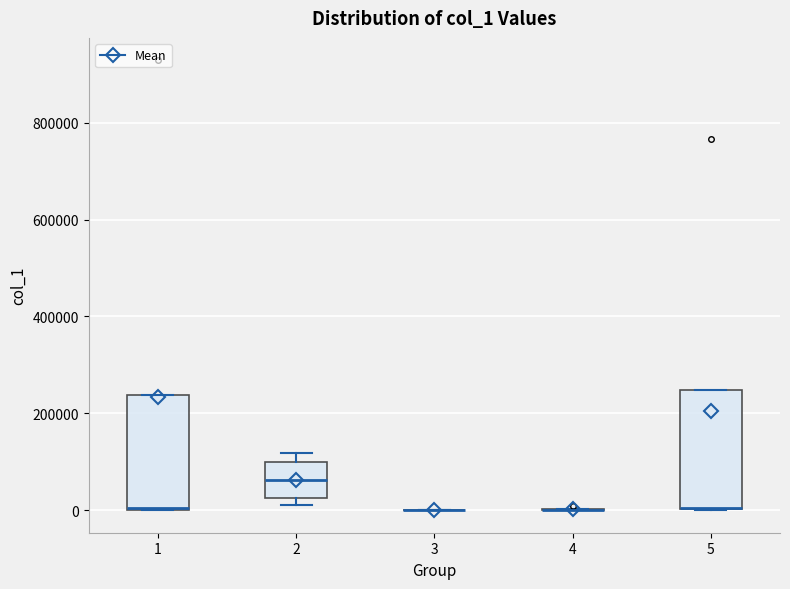

Reading left to right, transcribe this box plot: for each box, give where its median line is, the range the box spans, and where its two whiskers end, as read against the y-axis. The values are not printed on the chart, so give them approximately, as read against the axis.

1: median 0 (drawn on the box's lower edge), box 0 to 240000, whiskers 0 to 240000
2: median 60000, box 20000 to 100000, whiskers 20000 (just below the box's lower edge) to 120000
3: box collapsed to a line at 0, whiskers 0 to 0
4: box collapsed to a line at 0, whiskers 0 to 0
5: median 0 (drawn on the box's lower edge), box 0 to 240000, whiskers 0 to 240000